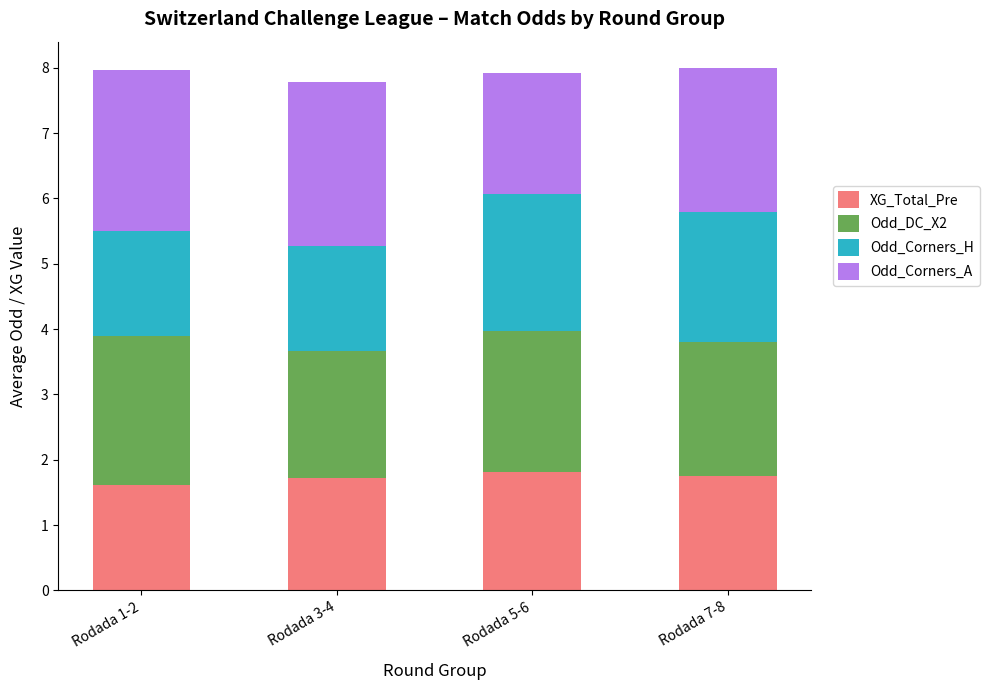

Is it true that XG_Total_Pre equals 0.7 at Rodada 1-2?

False